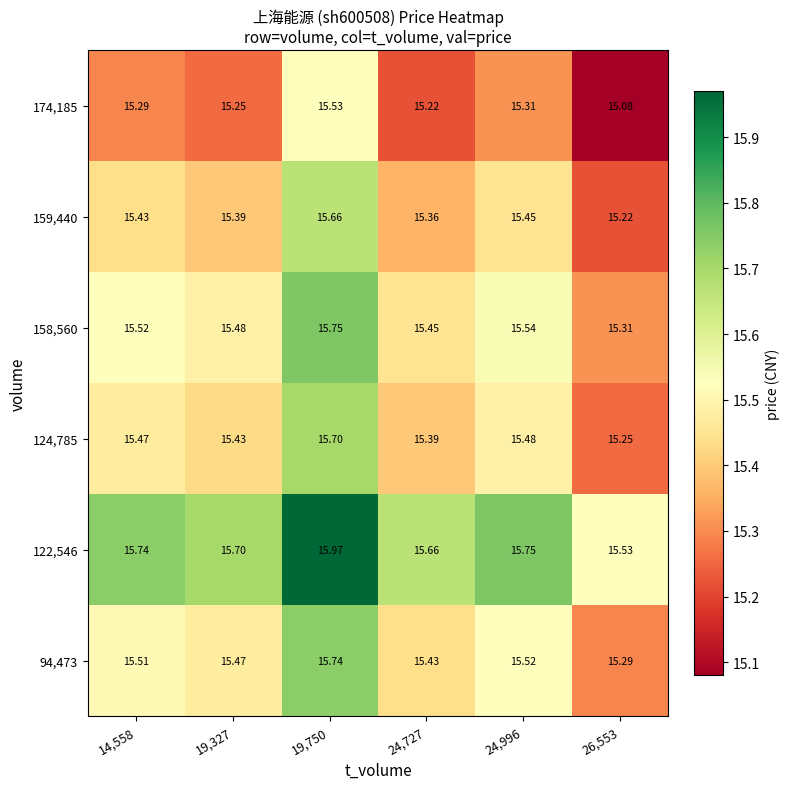

Is the value of 174,185 at 19,750 greater than the value of 94,473 at 14,558?

Yes